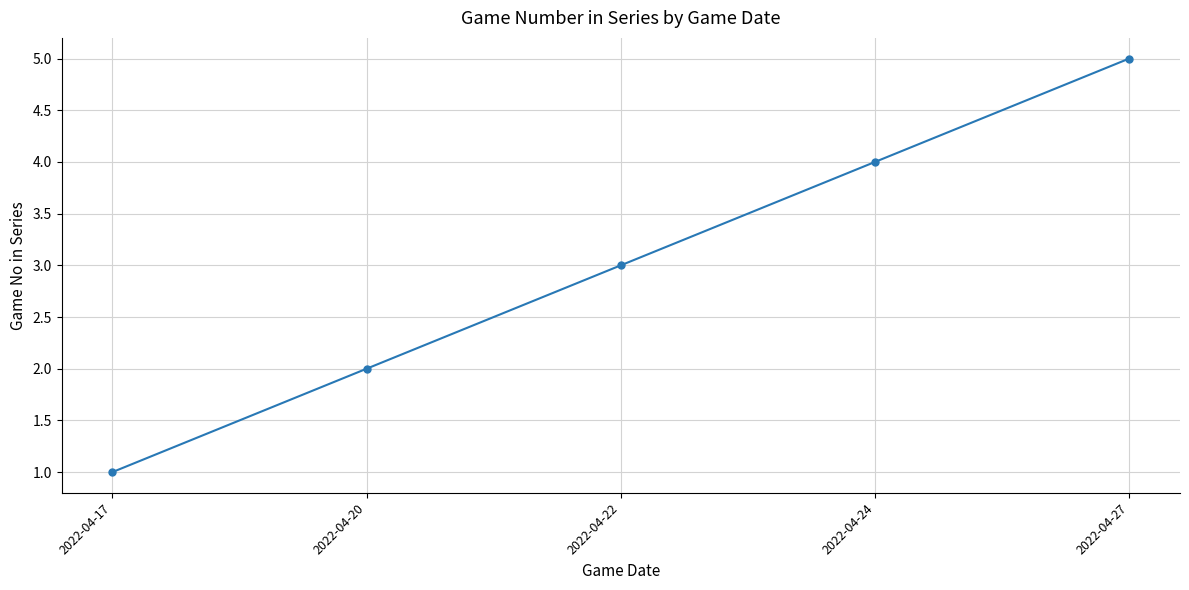

Count the number of categories in the chart.

5